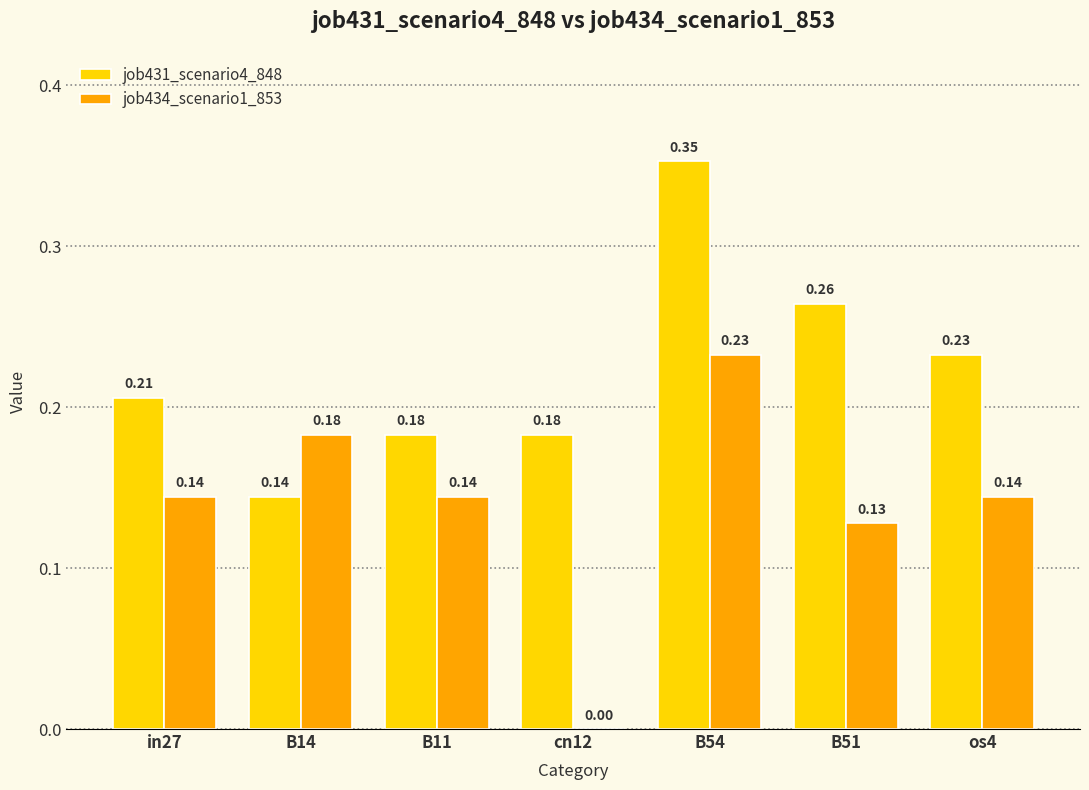

How many distinct data groups are displayed?

2